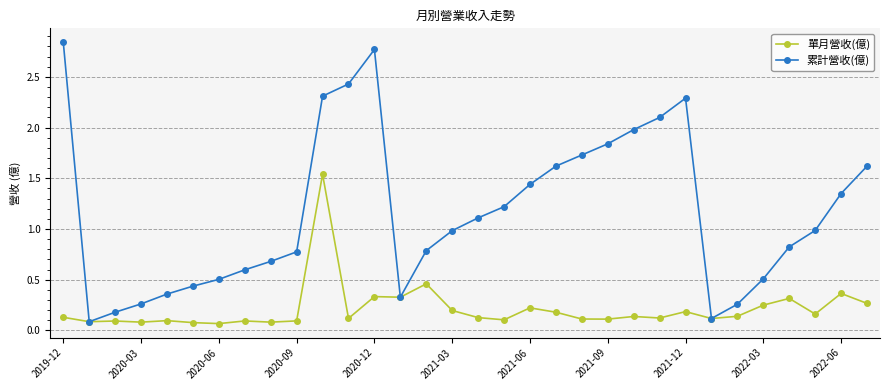

Count the number of categories in the chart.

32